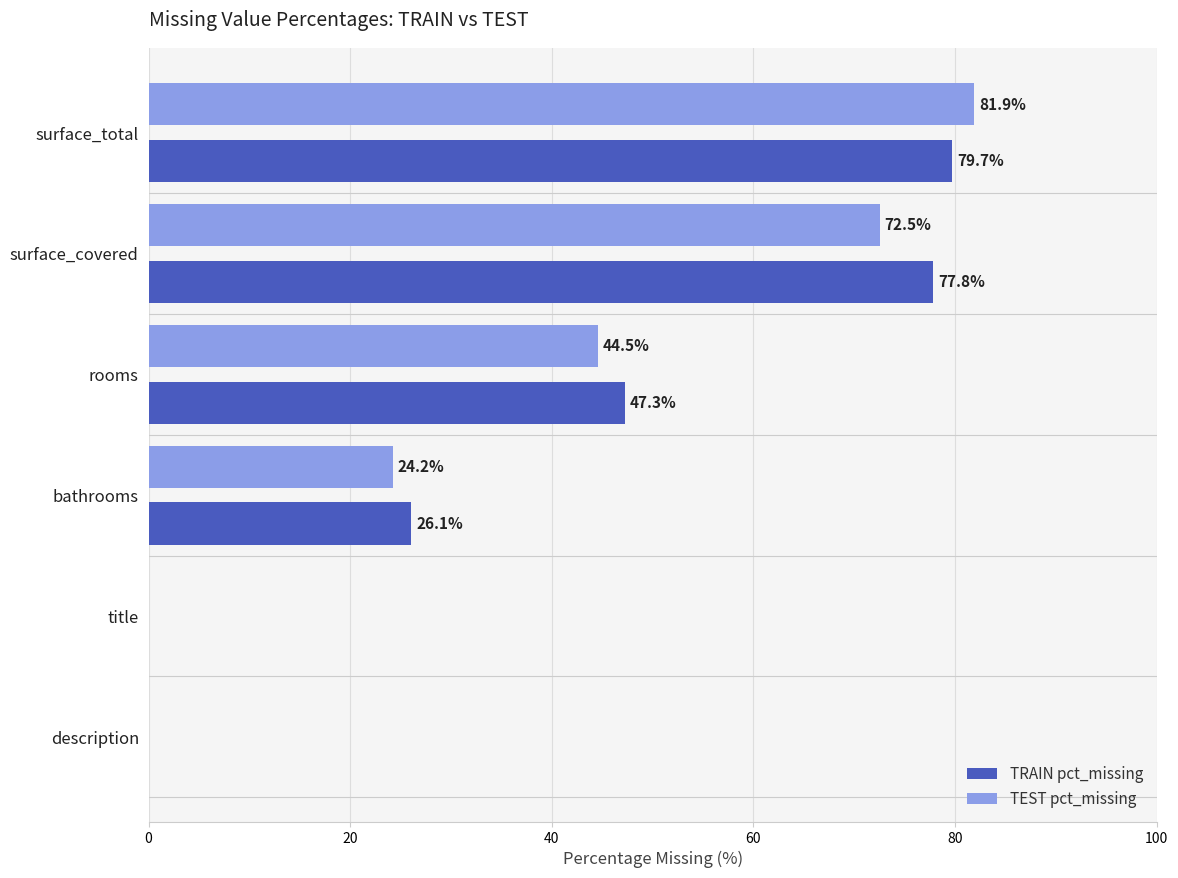

What is the sum of the TEST pct_missing values at title and bathrooms?

24.3